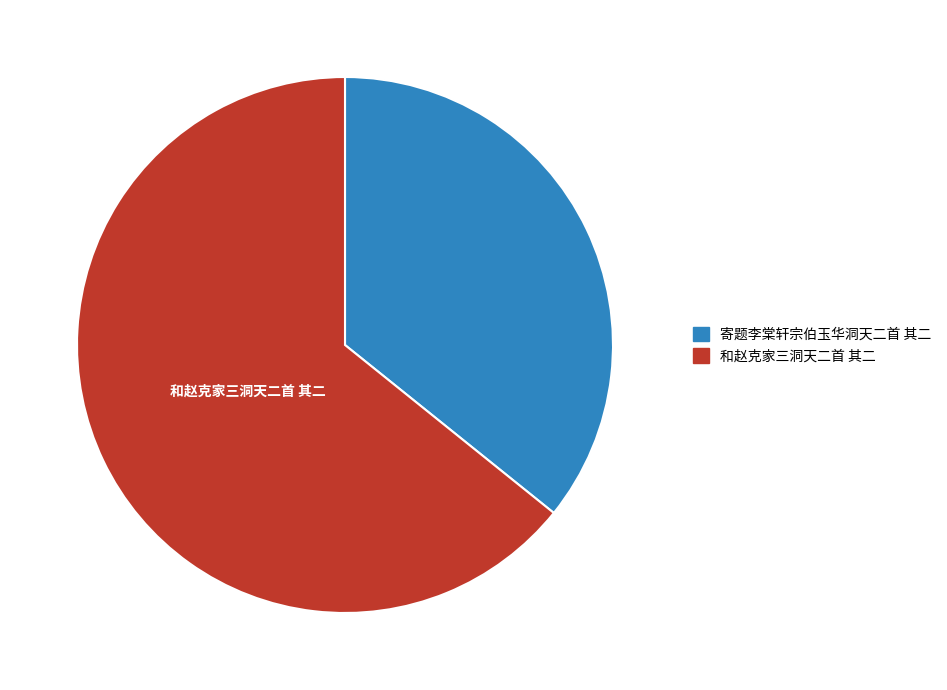

Rank the categories by value from lowest to highest.

寄题李棠轩宗伯玉华洞天二首 其二, 和赵克家三洞天二首 其二